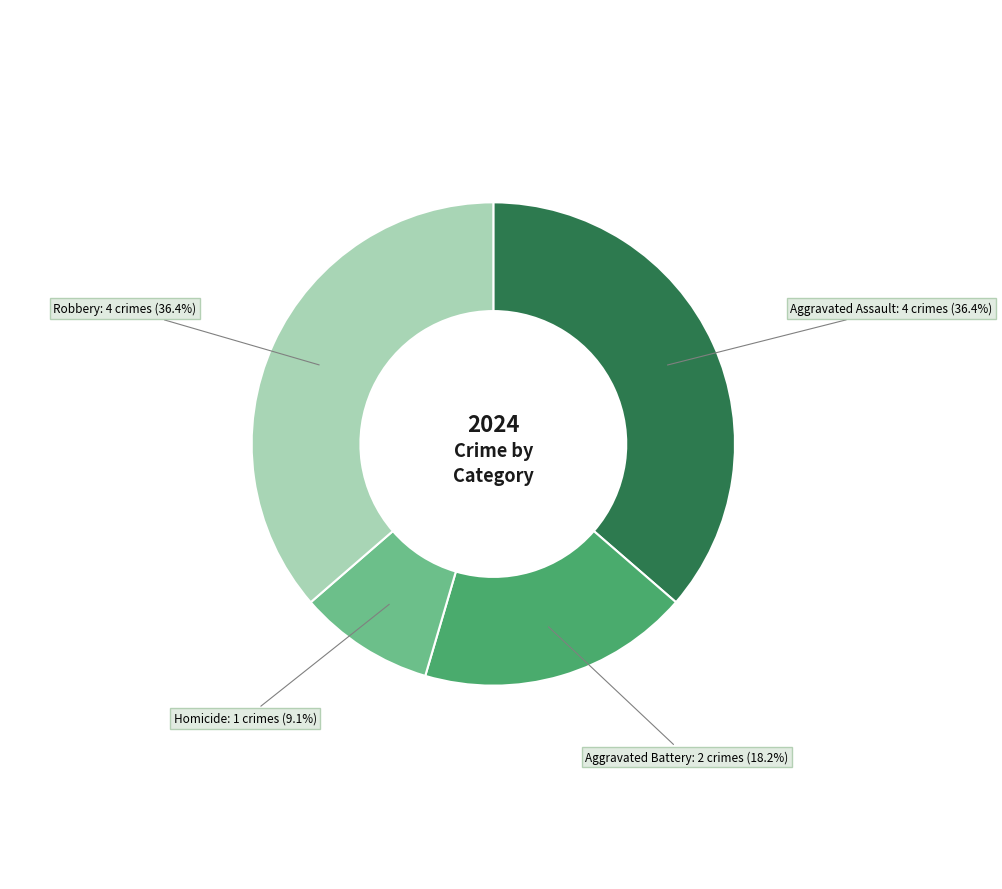

Is there a majority slice in this chart?

No